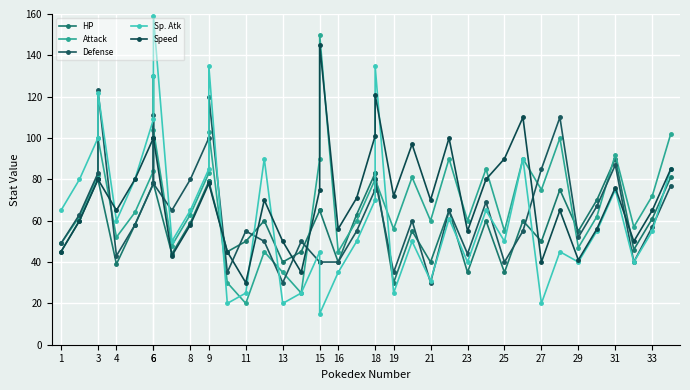

What is the average value of the Defense series?

64